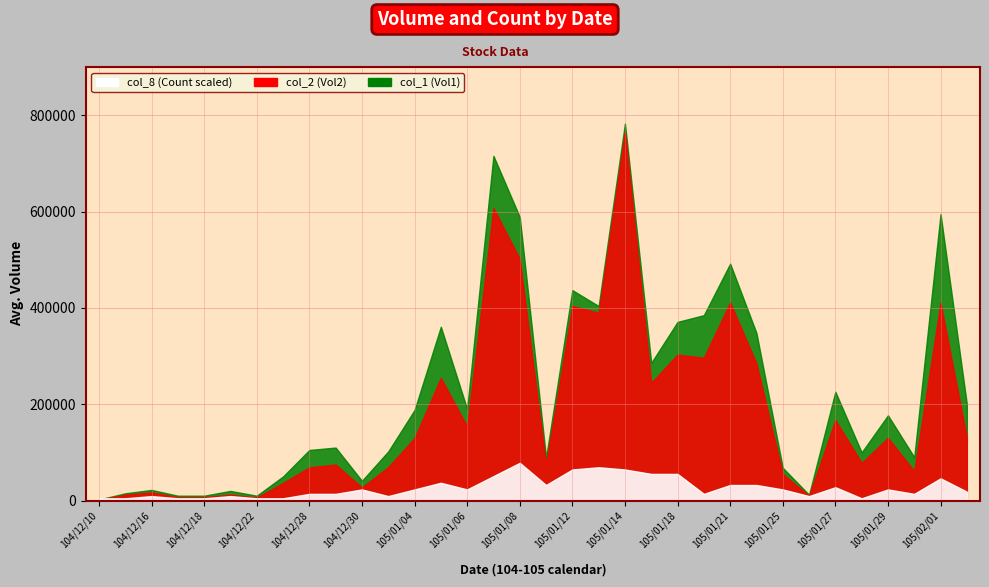

What is the difference between the highest and lowest values at 104/12/21?

19998